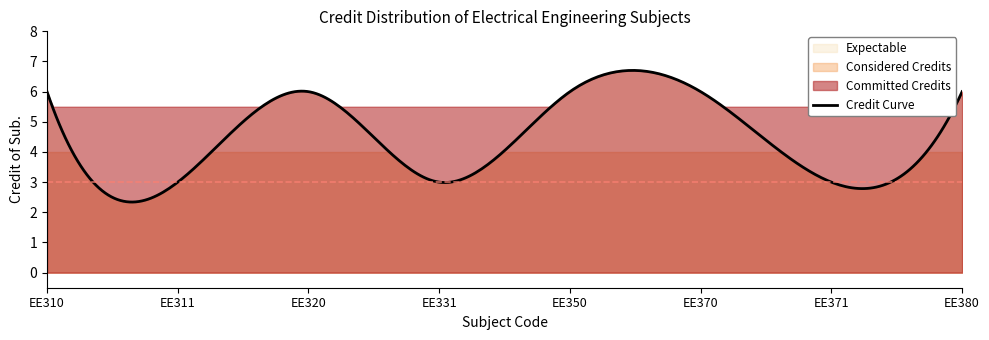

The chart shows a value of 9 at EE350. True or false?

False